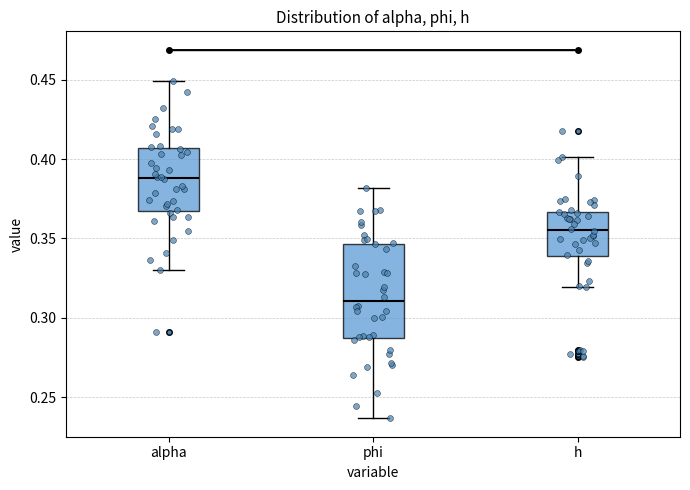

Reading left to right, transcribe this box plot: for each box, give where its median line is, the range the box spans, and where its two whiskers end, as read against the y-axis. The values are not printed on the chart, so give them approximately, as read against the axis.

alpha: median 0.390, box 0.365 to 0.405, whiskers 0.330 to 0.450
phi: median 0.310, box 0.285 to 0.345, whiskers 0.235 to 0.380
h: median 0.355, box 0.340 to 0.365, whiskers 0.320 to 0.400